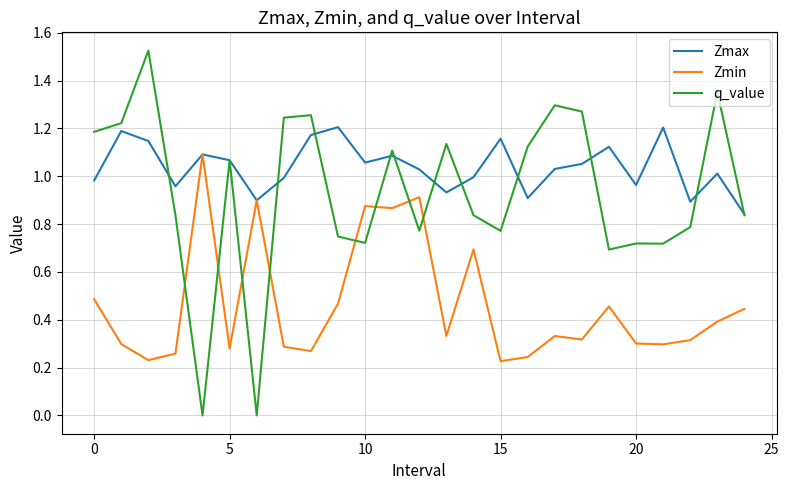

True or false: q_value and Zmax intersect in this chart.

True